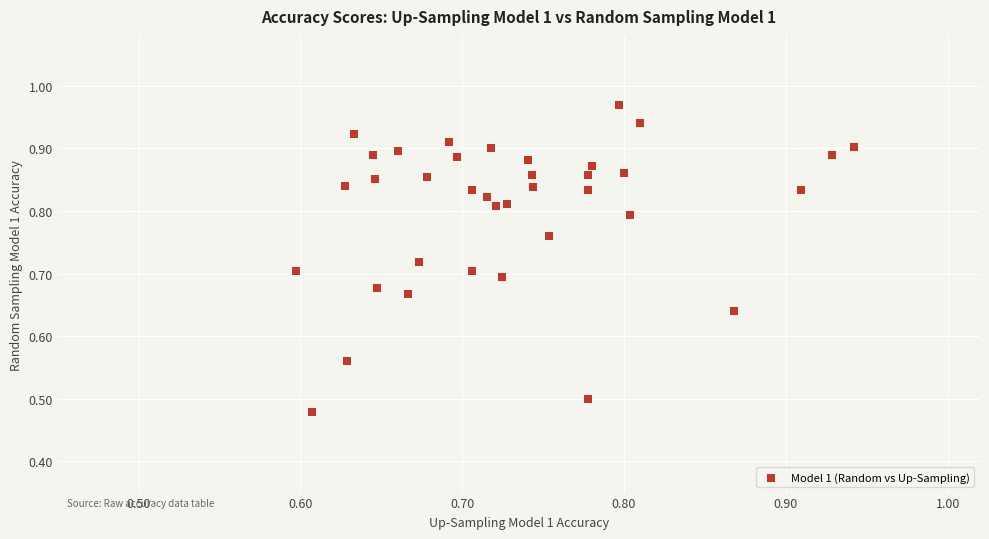

What is the range of X values (max minus min)?

0.3